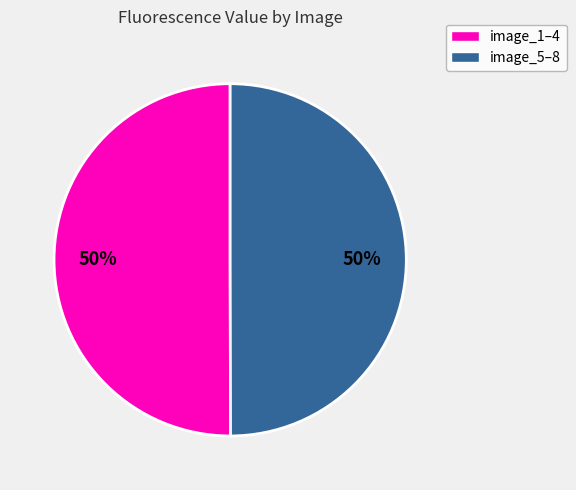

To the nearest percent, what is the average slice percentage?

50%